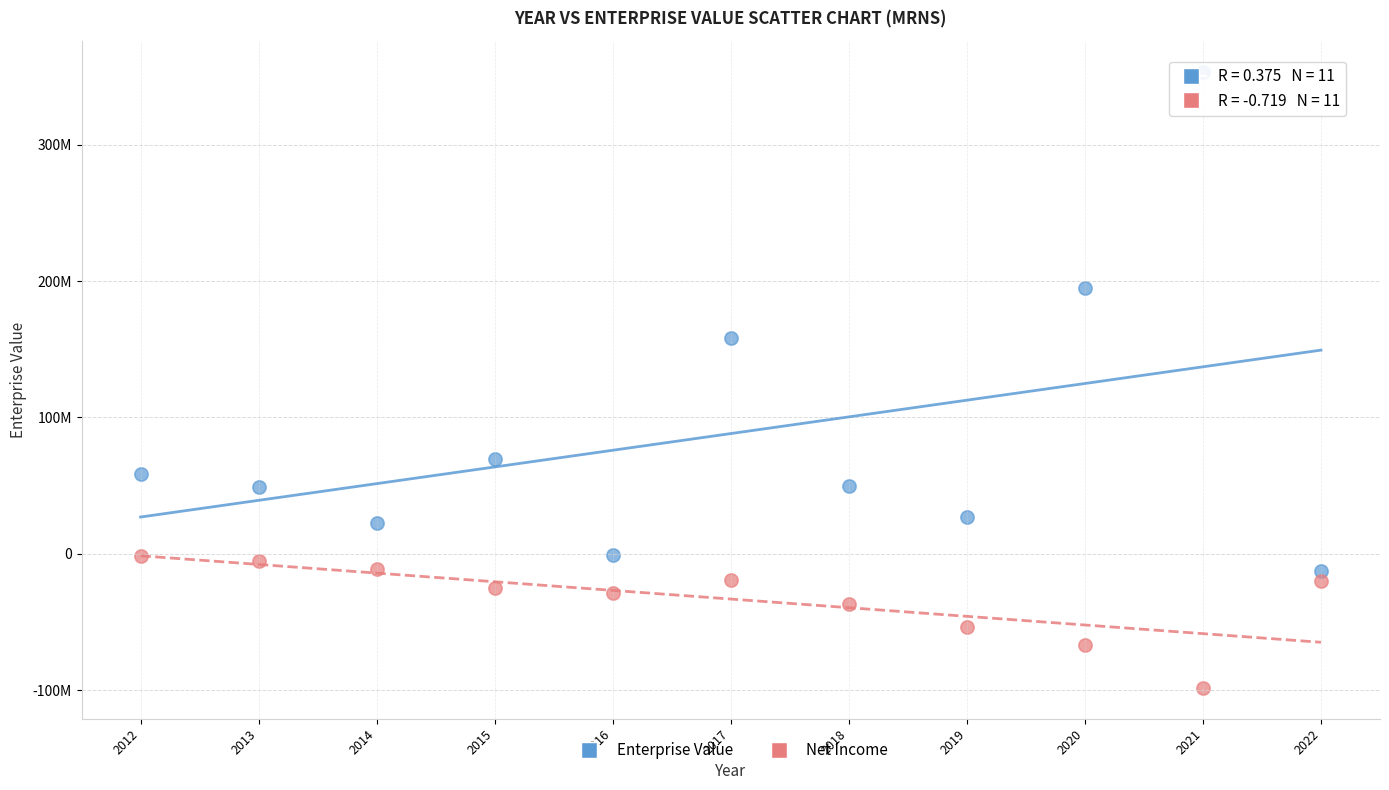

Which series reaches the maximum Y coordinate?

Enterprise Value